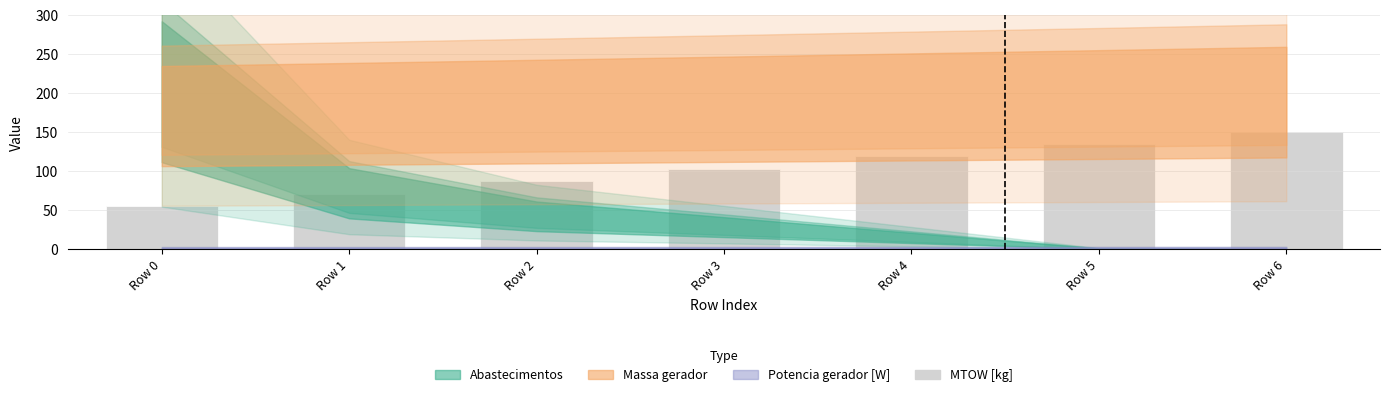

Where does the data first go above 103?

Row 3